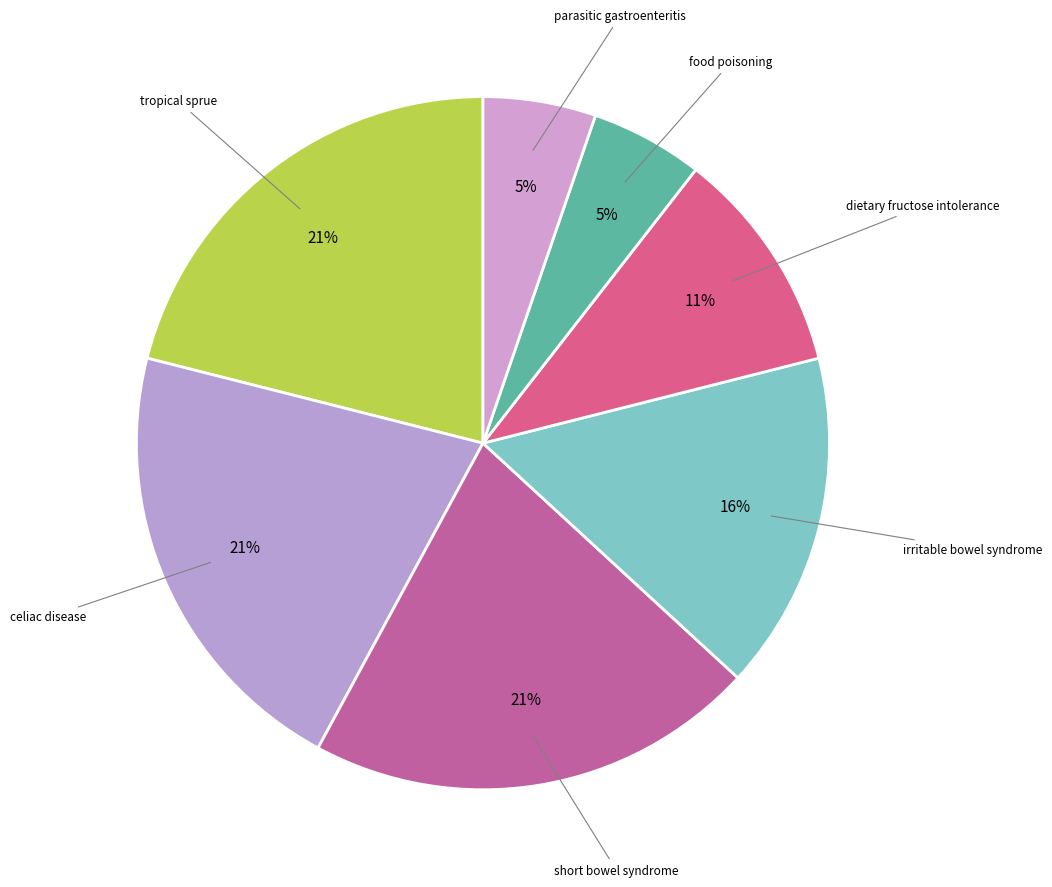

Count the number of slices in the pie.

7